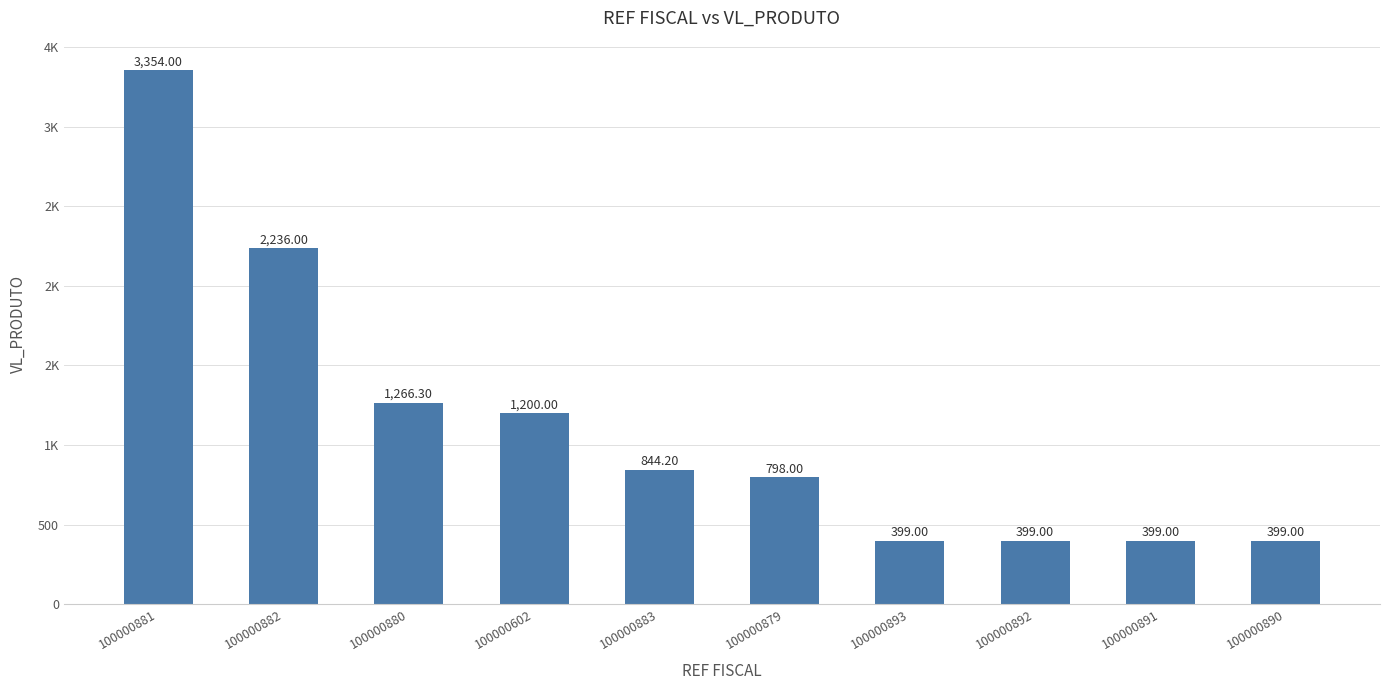

Does the chart contain any negative values?

No